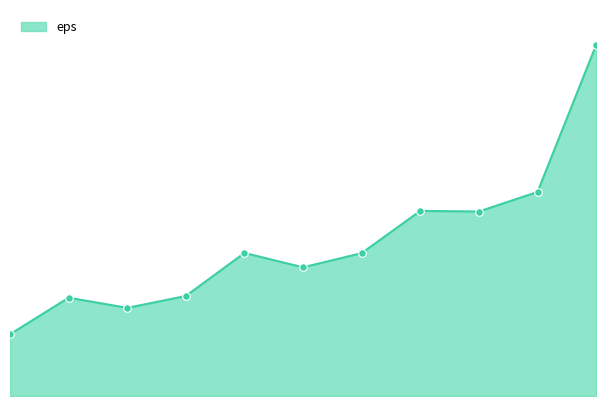

Does the chart have visible grid lines?

No